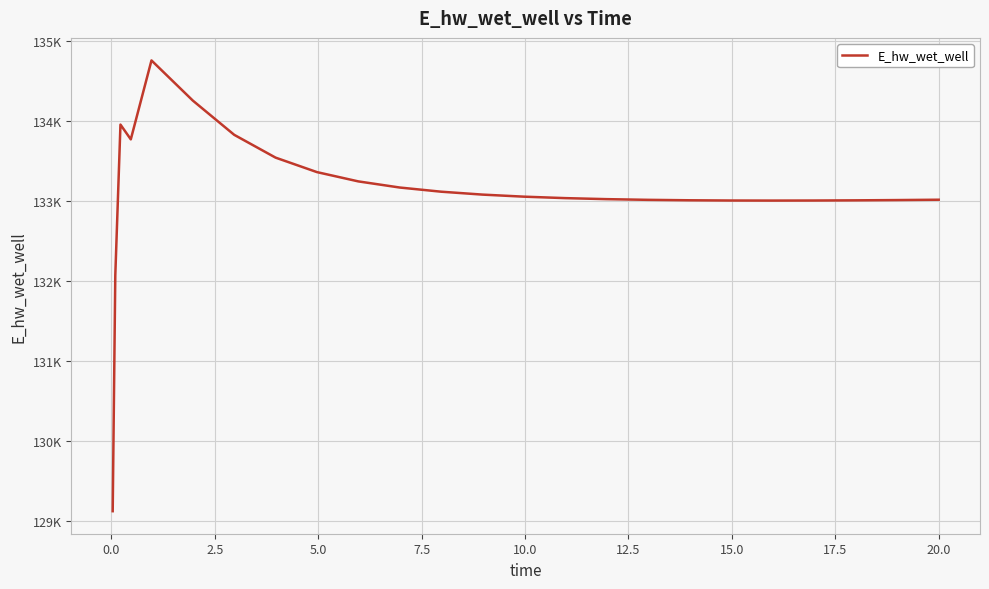

Does the chart display data point markers on the line(s)?

No